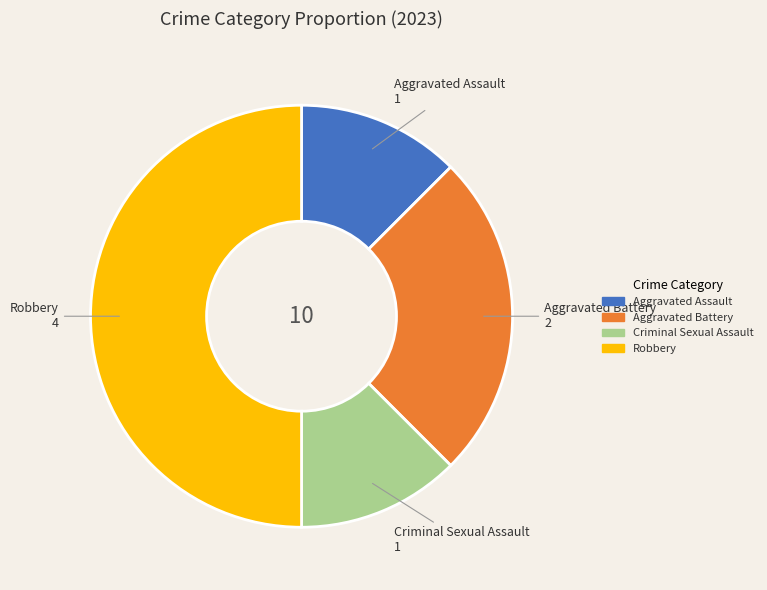

What is the ratio of the value at Robbery to the value at Criminal Sexual Assault?

4.0